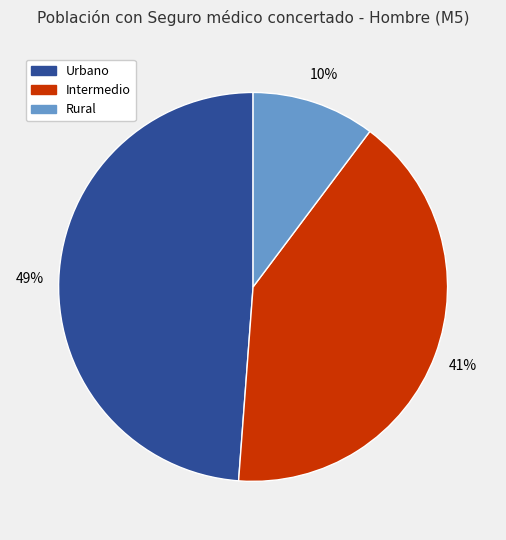

Which category has the smallest portion of the pie?

Rural